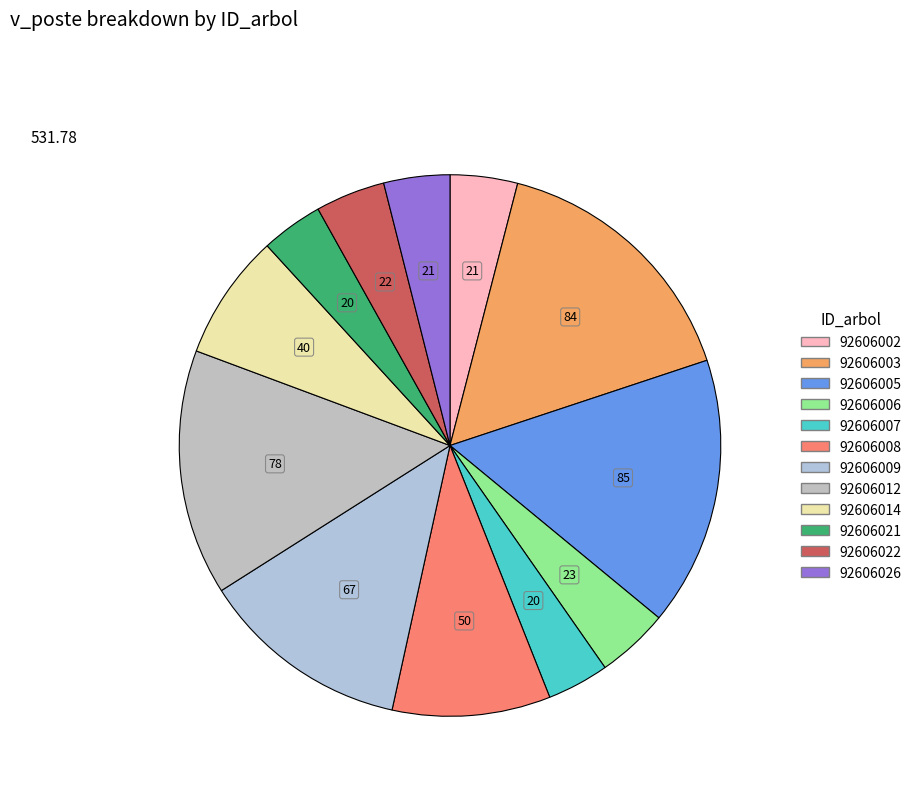

What is the largest slice in the pie chart?

92606005